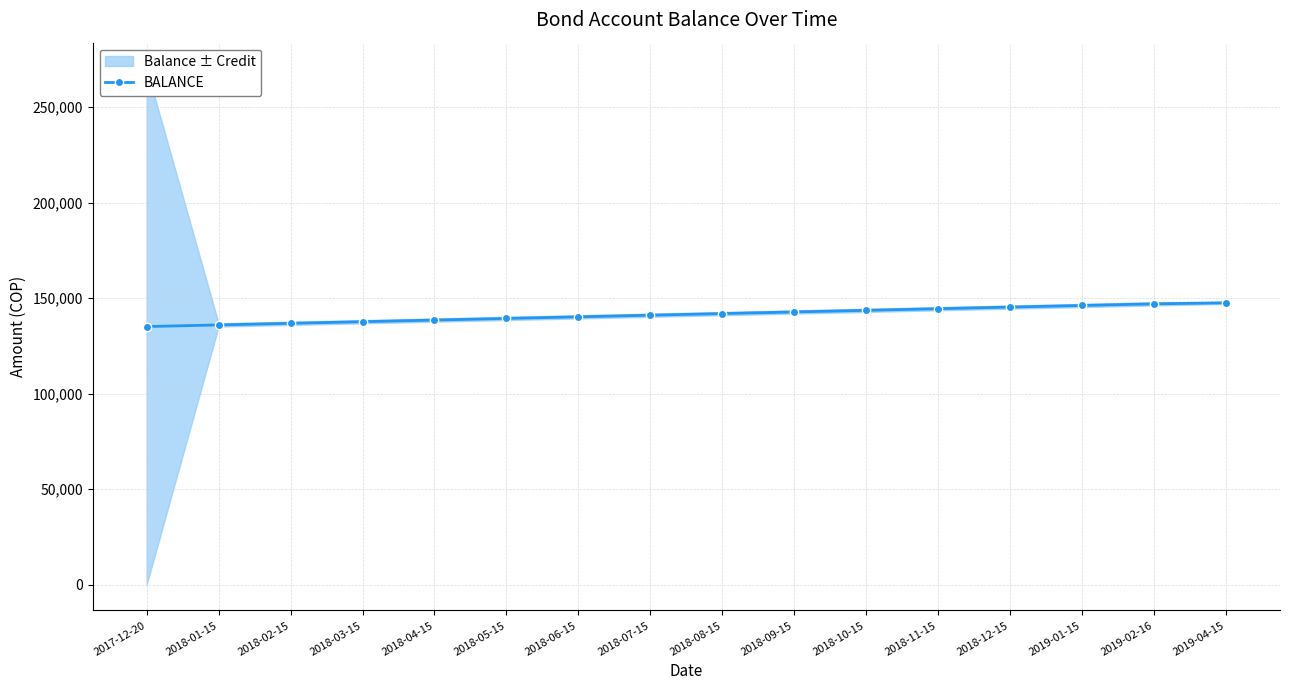

The chart shows a value of 85510.4 at 2019-01-15. True or false?

False